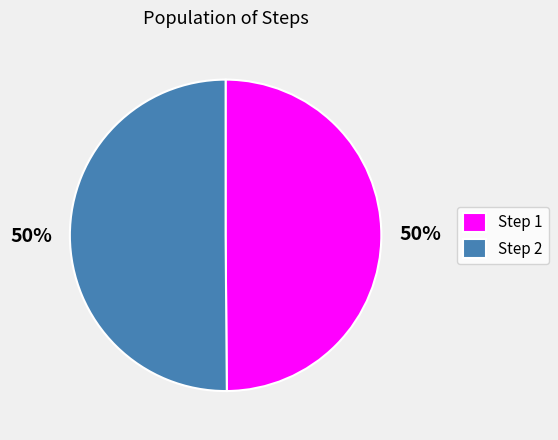

Count the number of slices in the pie.

2